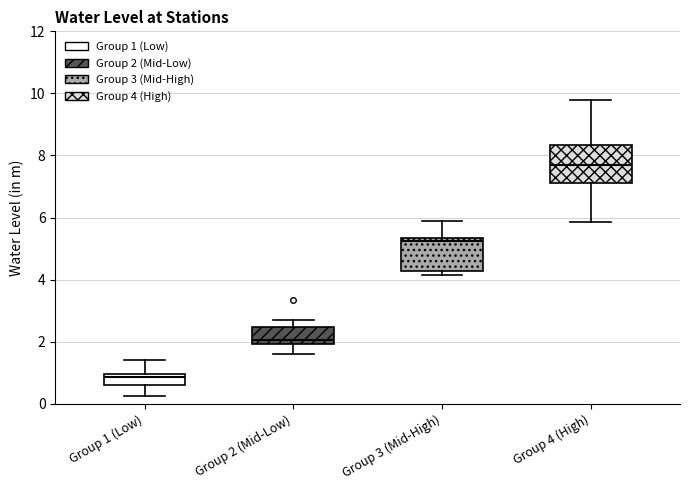

Reading left to right, transcribe this box plot: for each box, give where its median line is, the range the box spans, and where its two whiskers end, as read against the y-axis. The values are not printed on the chart, so give them approximately, as read against the axis.

Group 1 (Low): median 0.8, box 0.6 to 1.0, whiskers 0.2 to 1.4
Group 2 (Mid-Low): median 2.0 (just above the box's lower edge), box 2.0 to 2.4, whiskers 1.6 to 2.8
Group 3 (Mid-High): median 5.2, box 4.2 to 5.4, whiskers 4.2 (just below the box's lower edge) to 6.0
Group 4 (High): median 7.8, box 7.2 to 8.4, whiskers 5.8 to 9.8